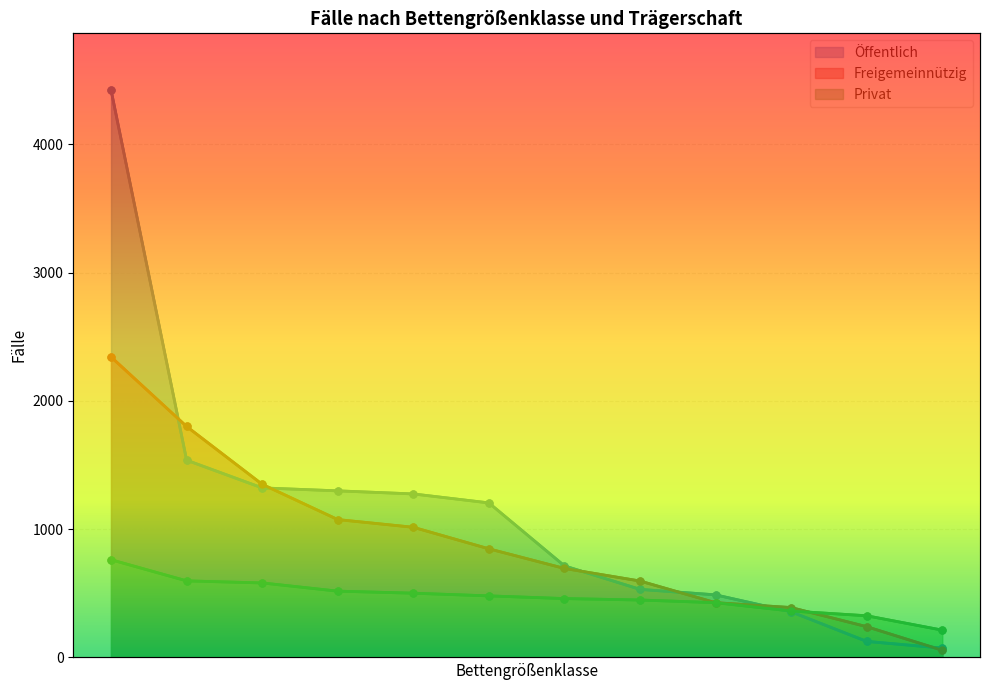

Rank the series by their maximum value, from highest to lowest.

Öffentlich, Freigemeinnützig, Privat